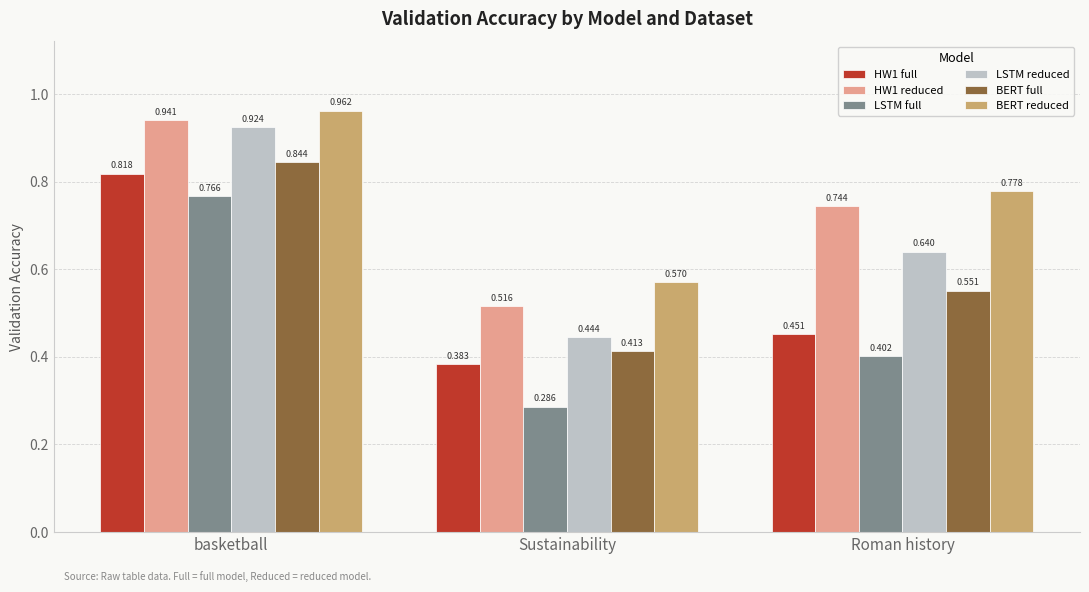

At which label does LSTM full reach its minimum?

Sustainability